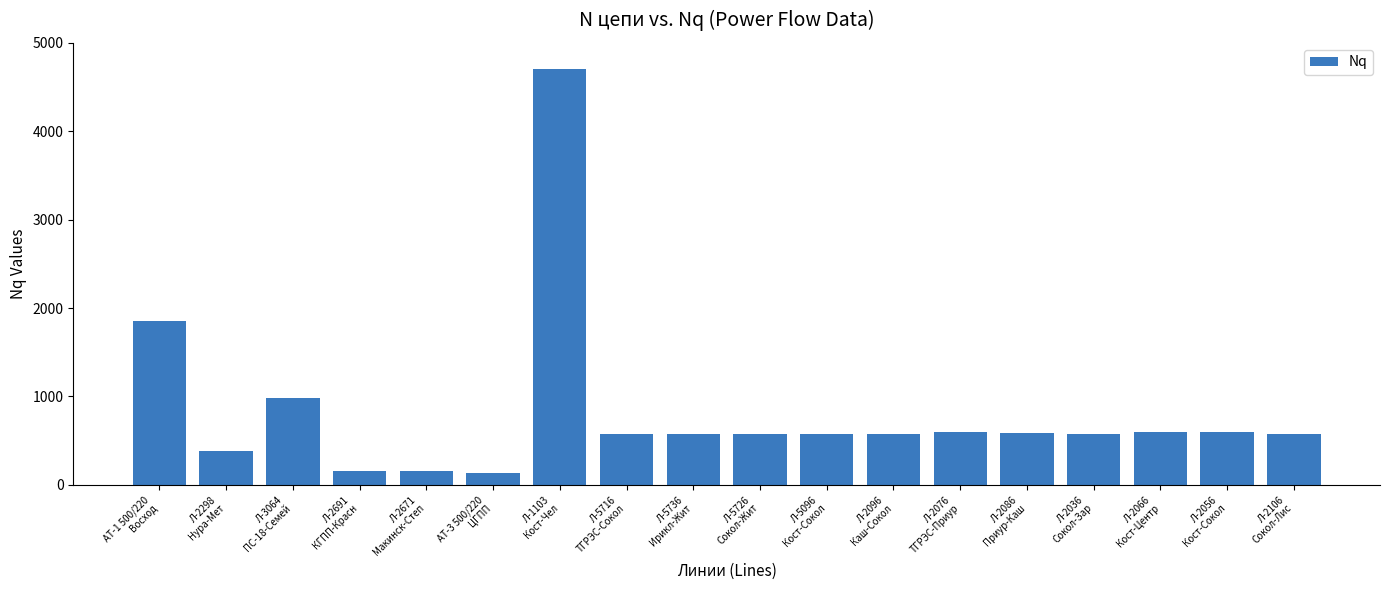

How many bars are there in total?

18